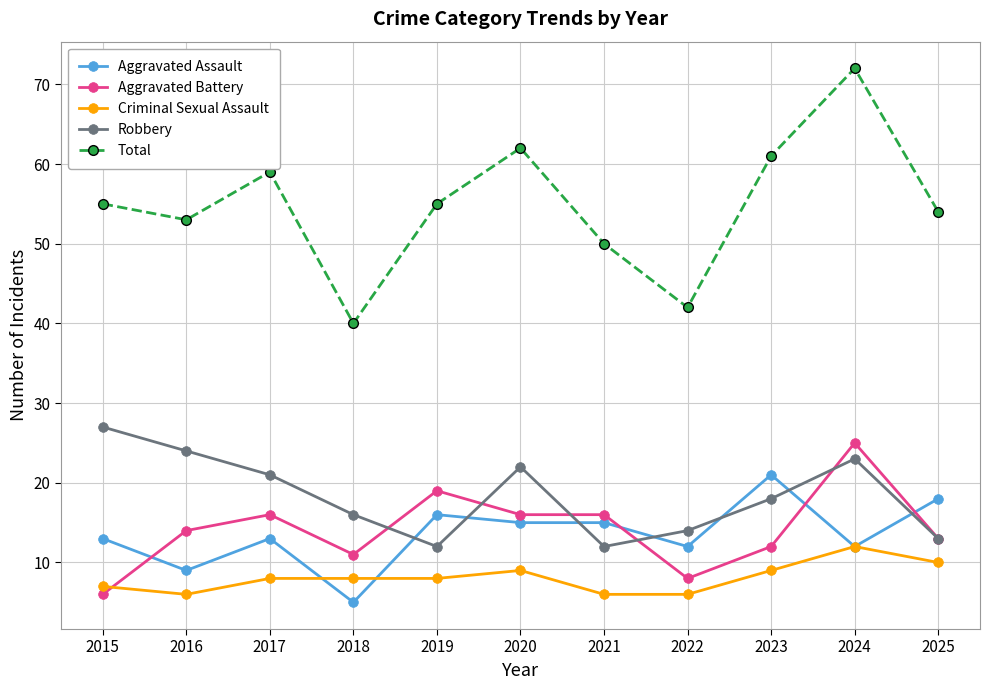

True or false: Aggravated Assault and Robbery intersect in this chart.

True